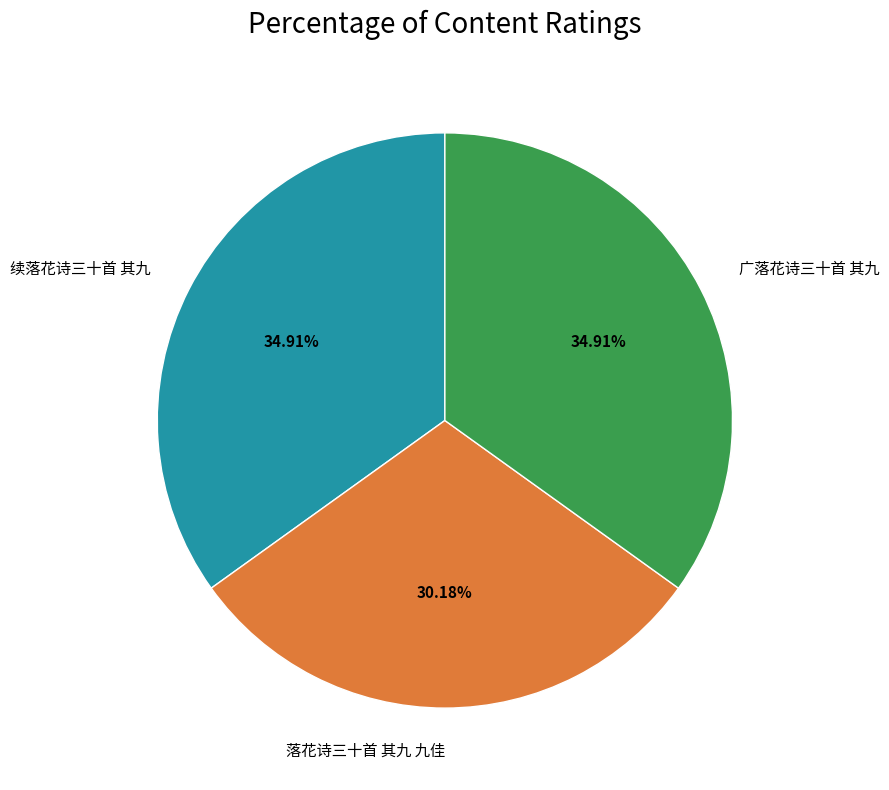

Approximately how many times larger is the value at 落花诗三十首 其九 九佳 compared to 广落花诗三十首 其九?

0.9